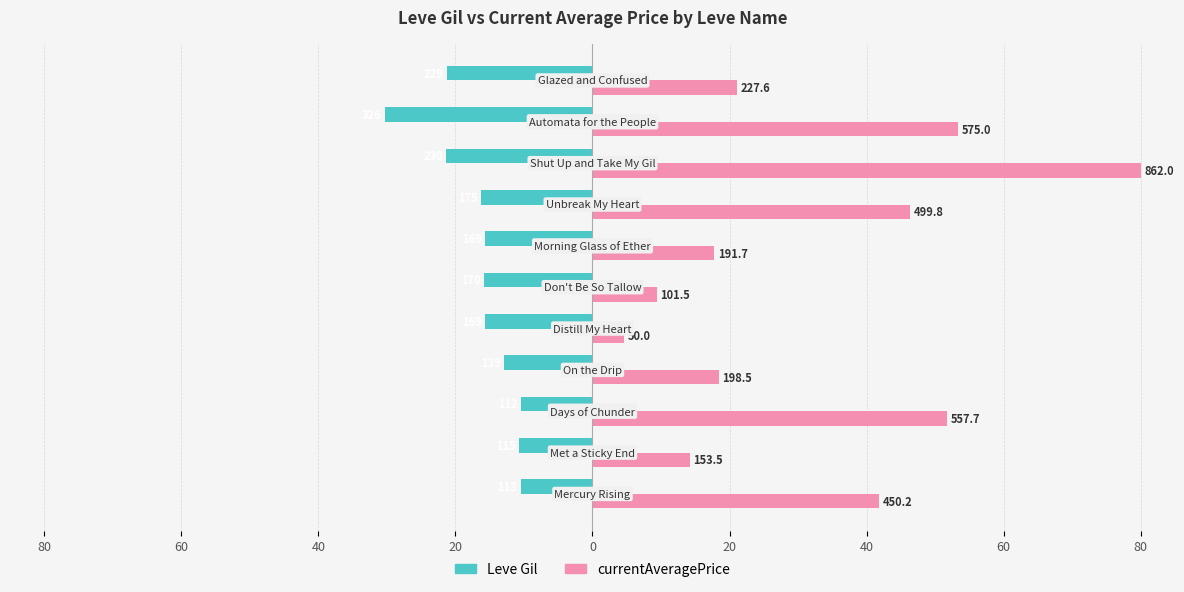

Which series has the largest range (max minus min)?

currentAveragePrice